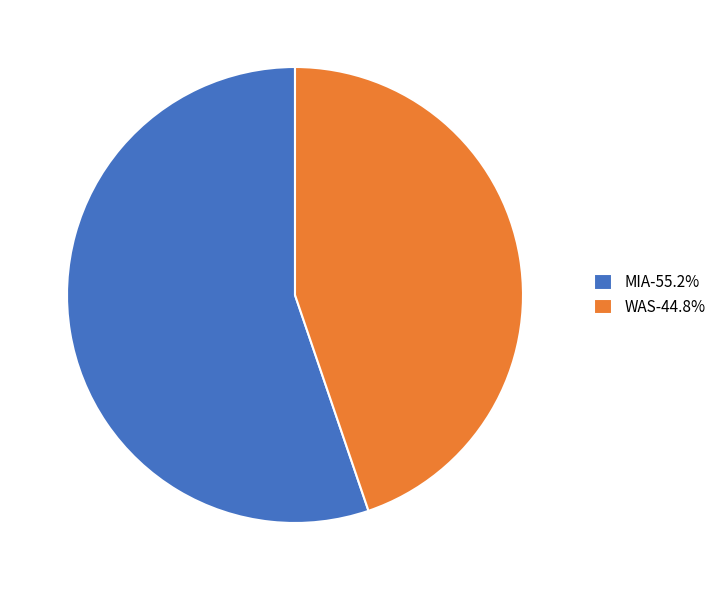

How many slices are in this pie chart?

2